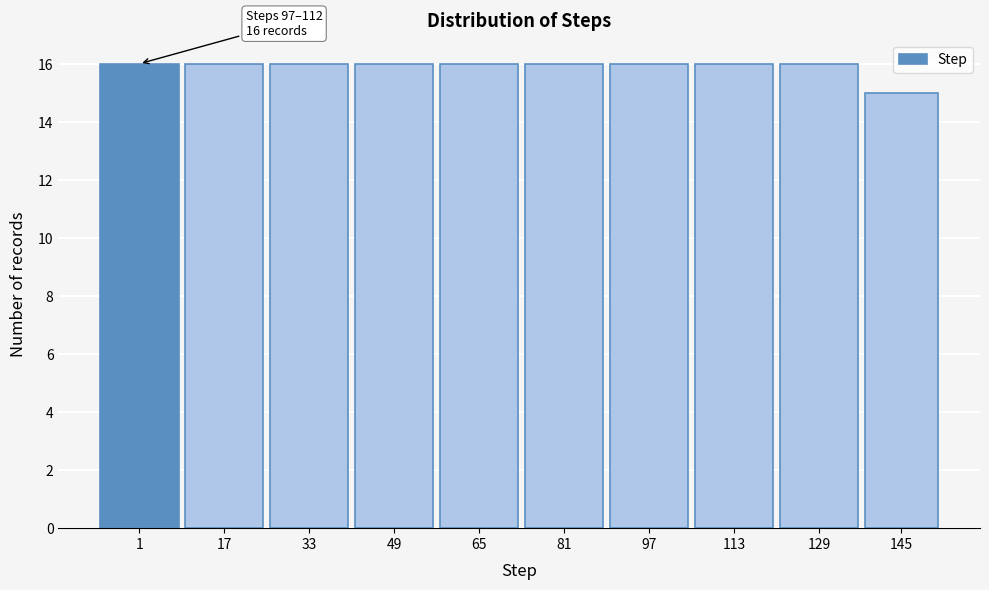

Reading left to right, what are all the values shown in this chart?

16	16	16	16	16	16	16	16	16	15